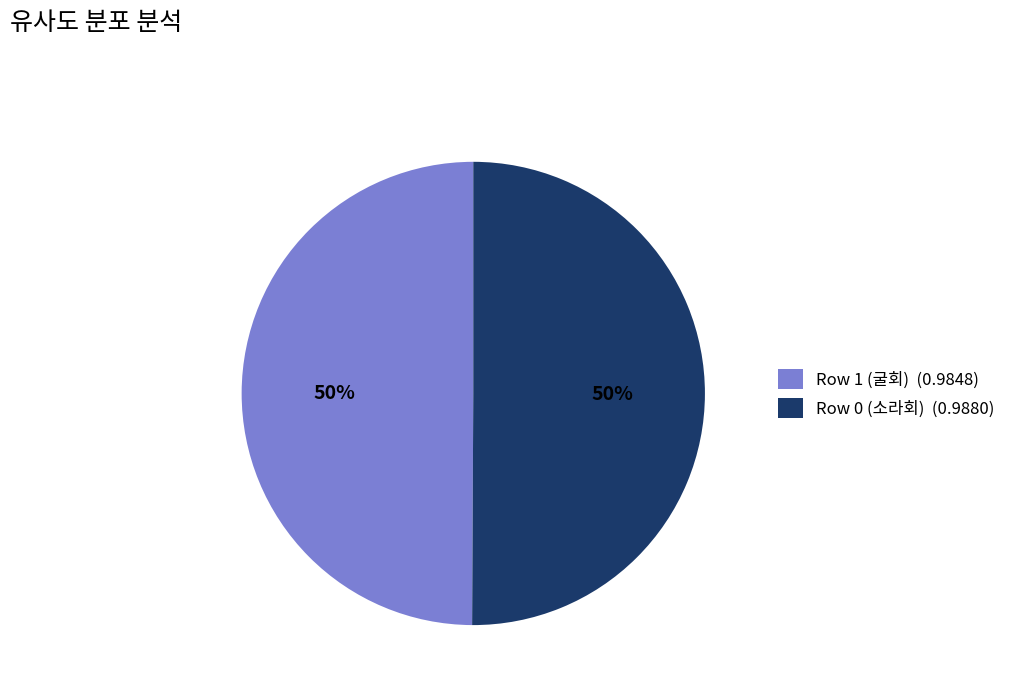

To the nearest percent, what is the average slice percentage?

50%